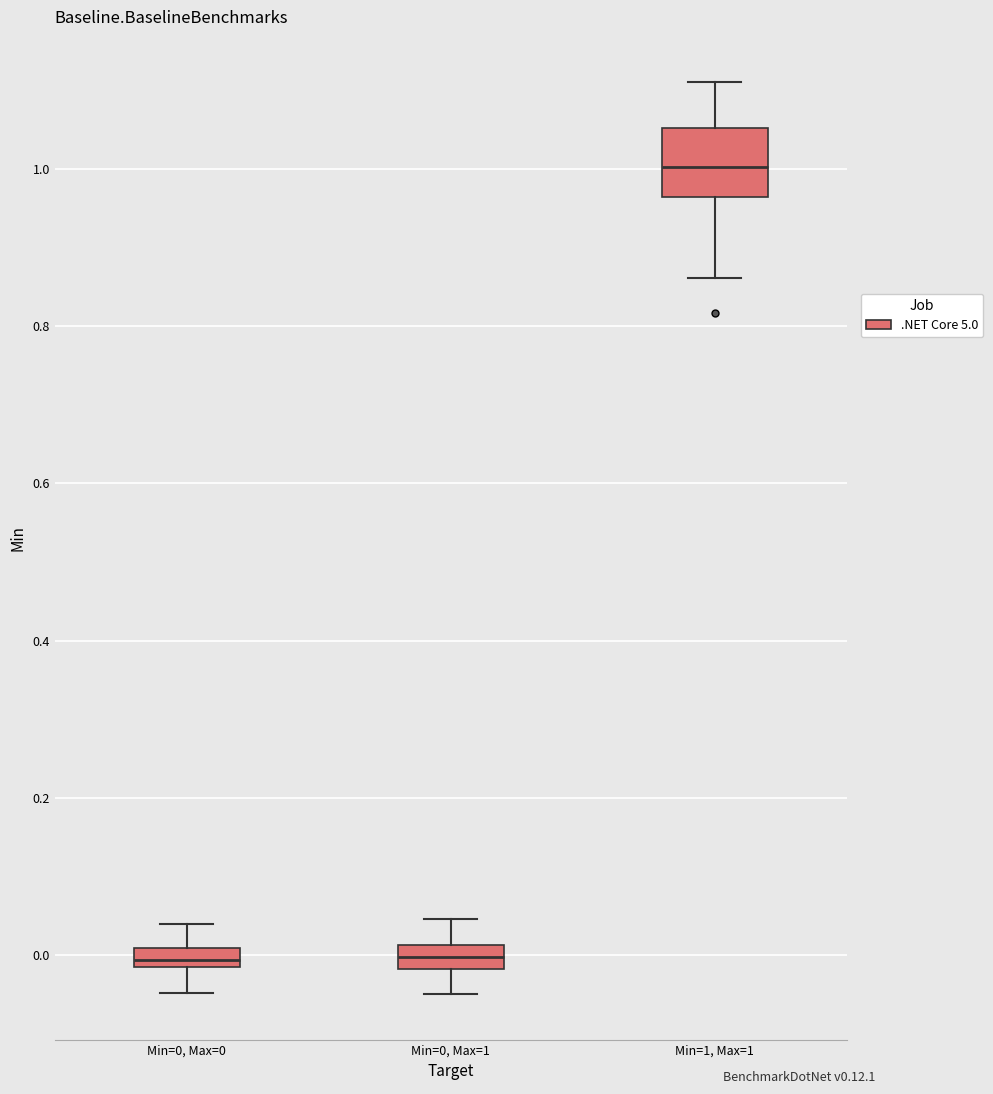

Where does the lower whisker of the box for Min=0, Max=0 end on the y-axis? The values are not printed on the chart, so give them approximately, as read against the axis.

-0.04